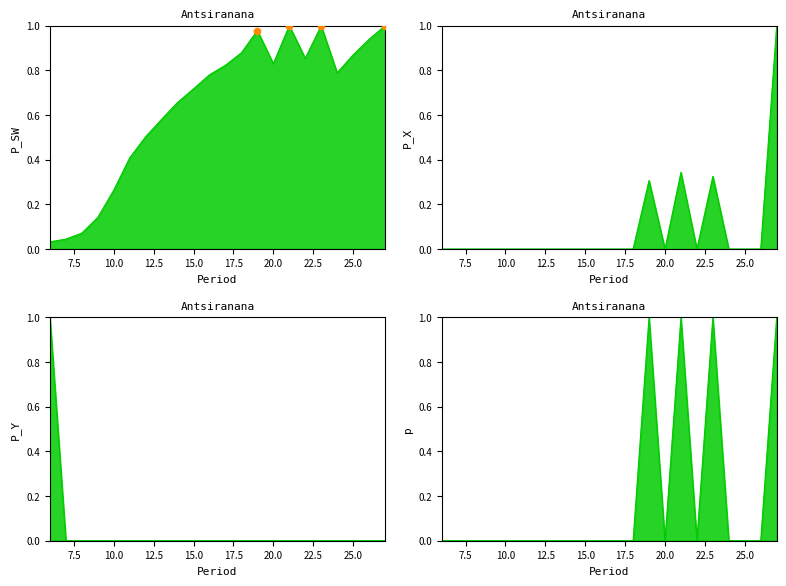

What is the ratio of the value at 7.5 to the value at 10.0?

1.0